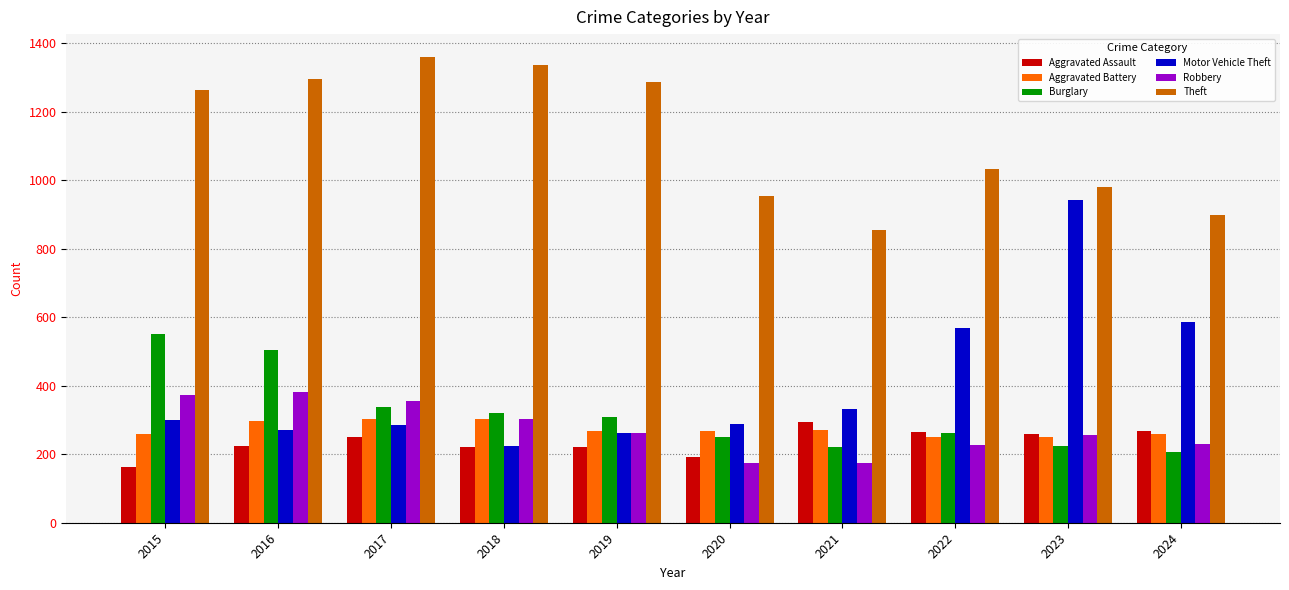

The Burglary series shows 552 at 2015. True or false?

True